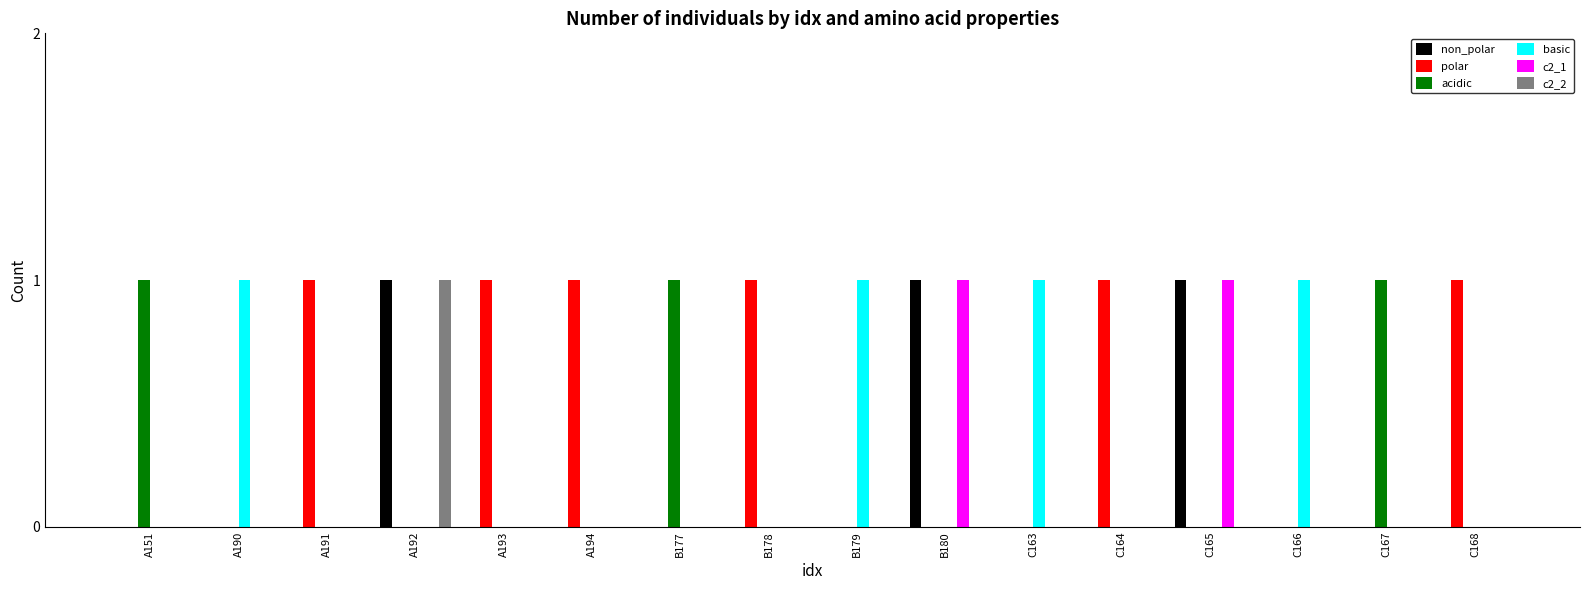

What are all the series names shown in the legend?

non_polar, polar, acidic, basic, c2_1, c2_2